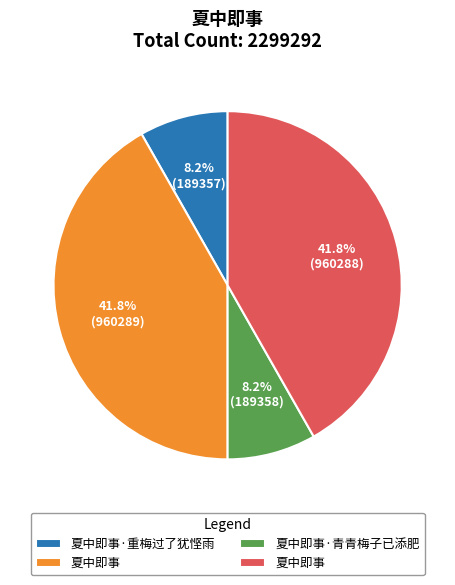

Is there a majority slice in this chart?

No